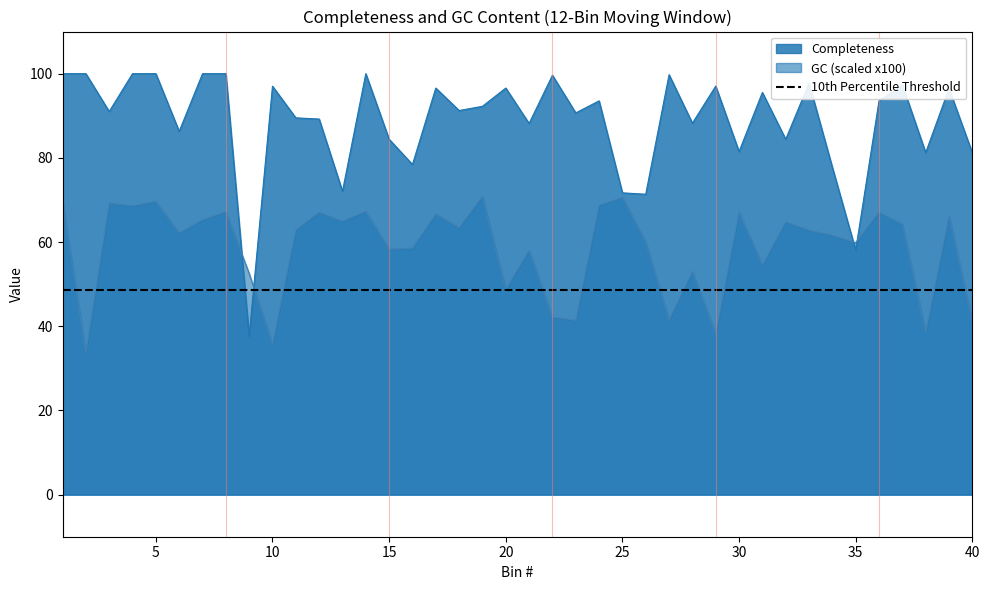

Rank the series by their maximum value, from highest to lowest.

Completeness, GC